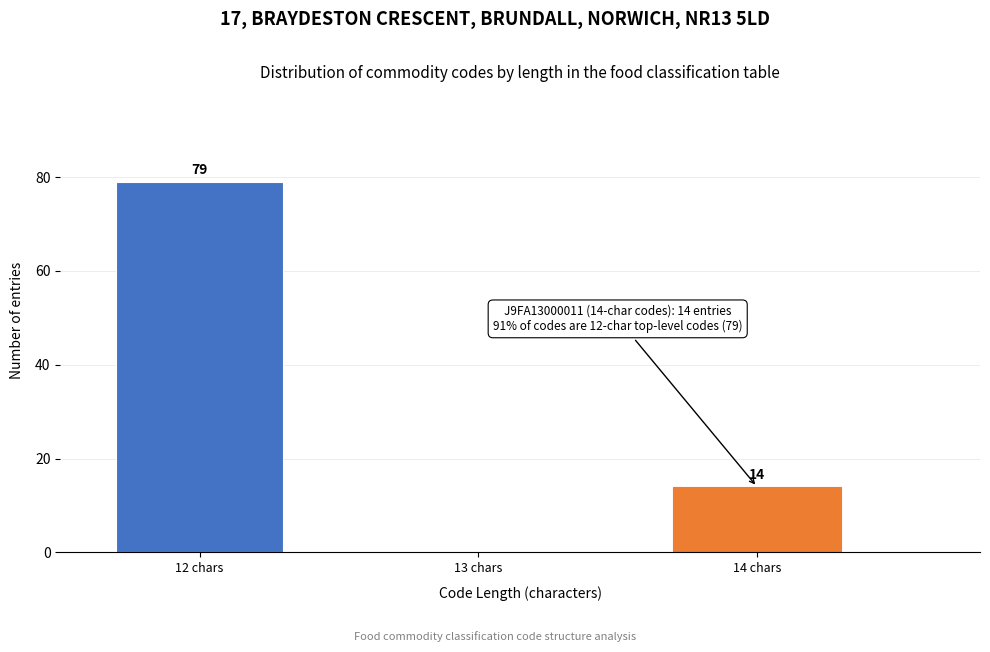

Reading left to right, list all the values displayed in this chart.

12 chars=79	13 chars=0	14 chars=14